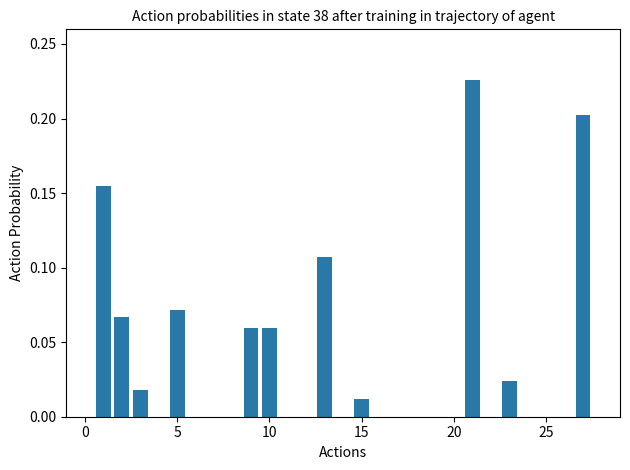

What is the sum of all values?

1.0